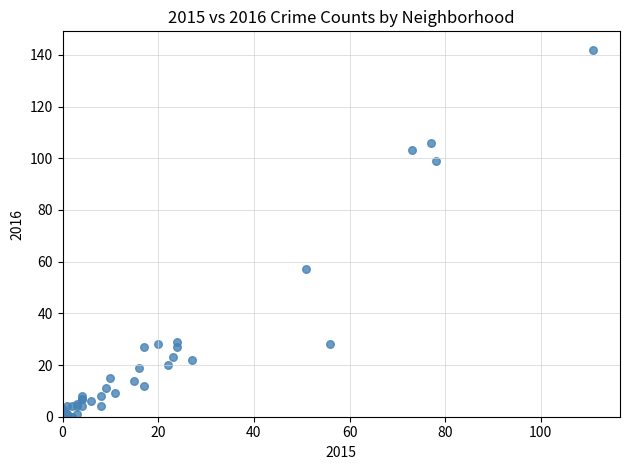

What Y value in the scatter plot is closest to 71?

57